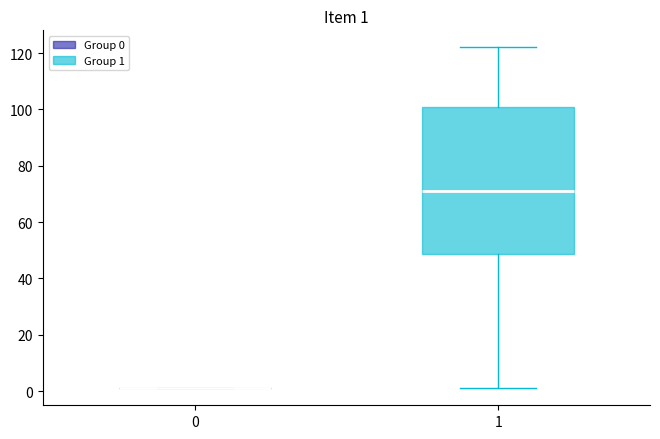

Comparing the boxes themselves (not the whiskers), which one is the tallest?

1